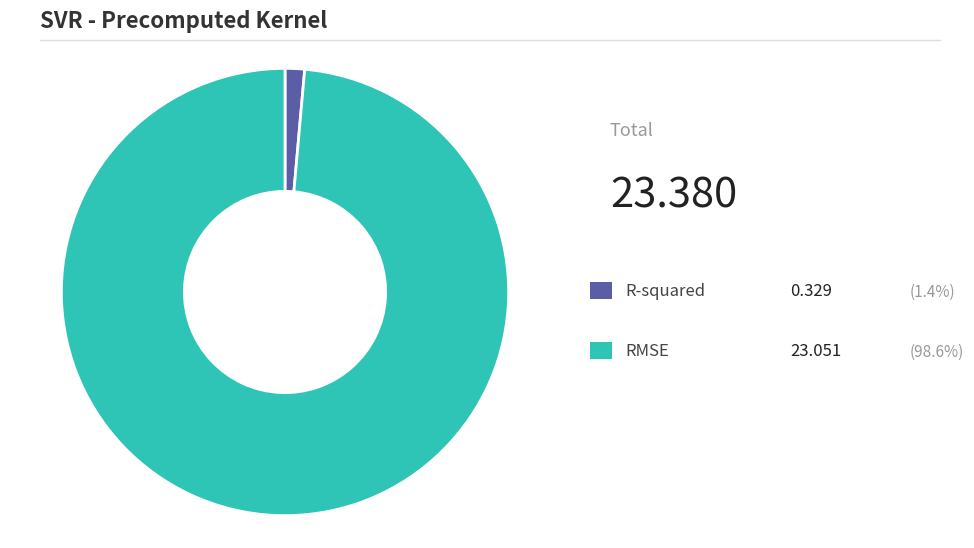

Does any single category account for the majority?

Yes